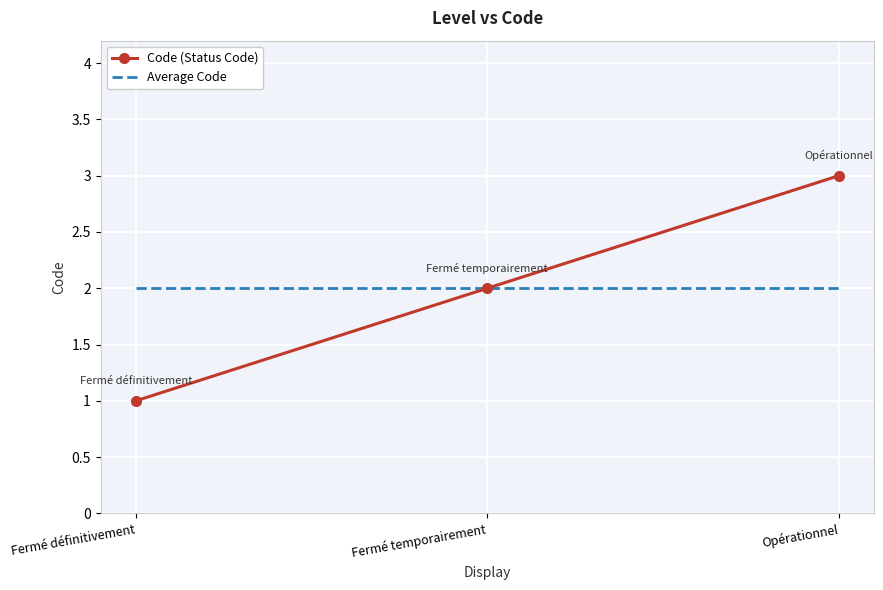

The value of Average Code at Fermé temporairement is 2. True or false?

True